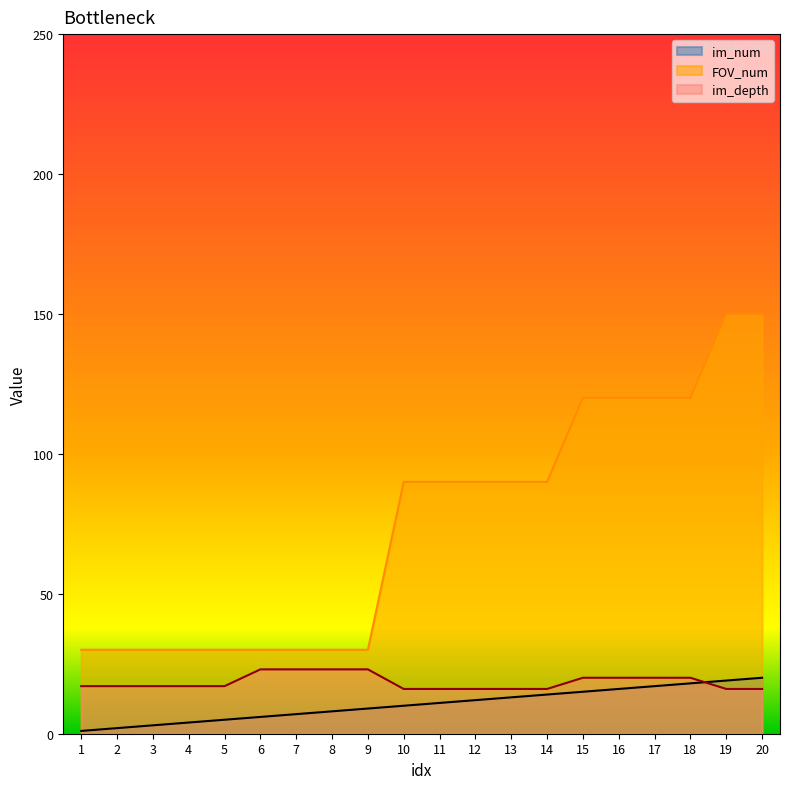

What is the difference between the maximum and minimum values in the im_depth series?

7